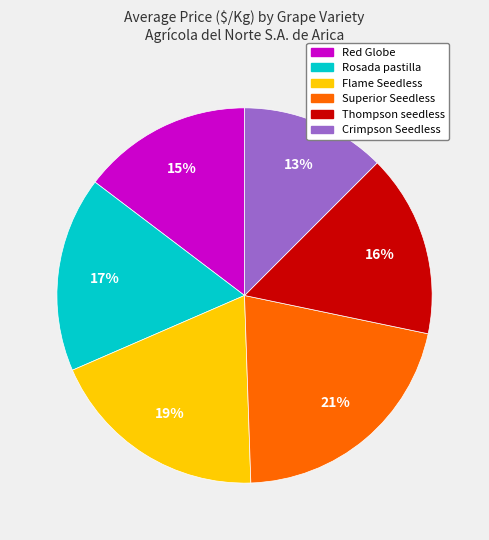

Count the number of slices in the pie.

6